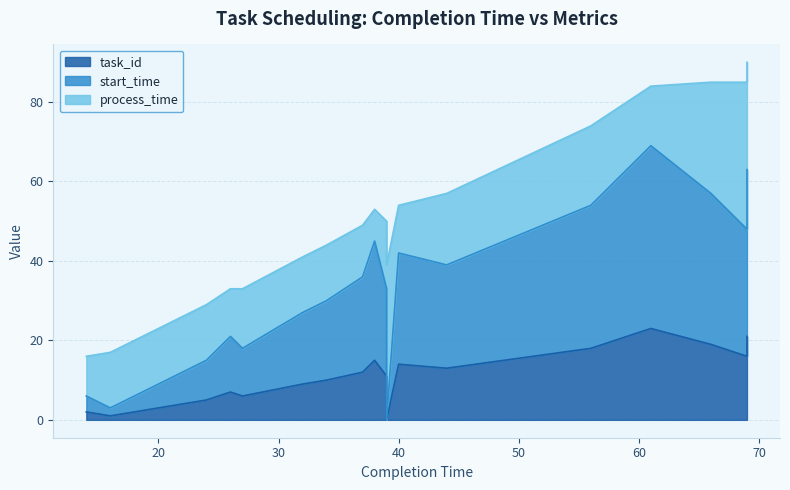

Does the chart have visible grid lines?

Yes